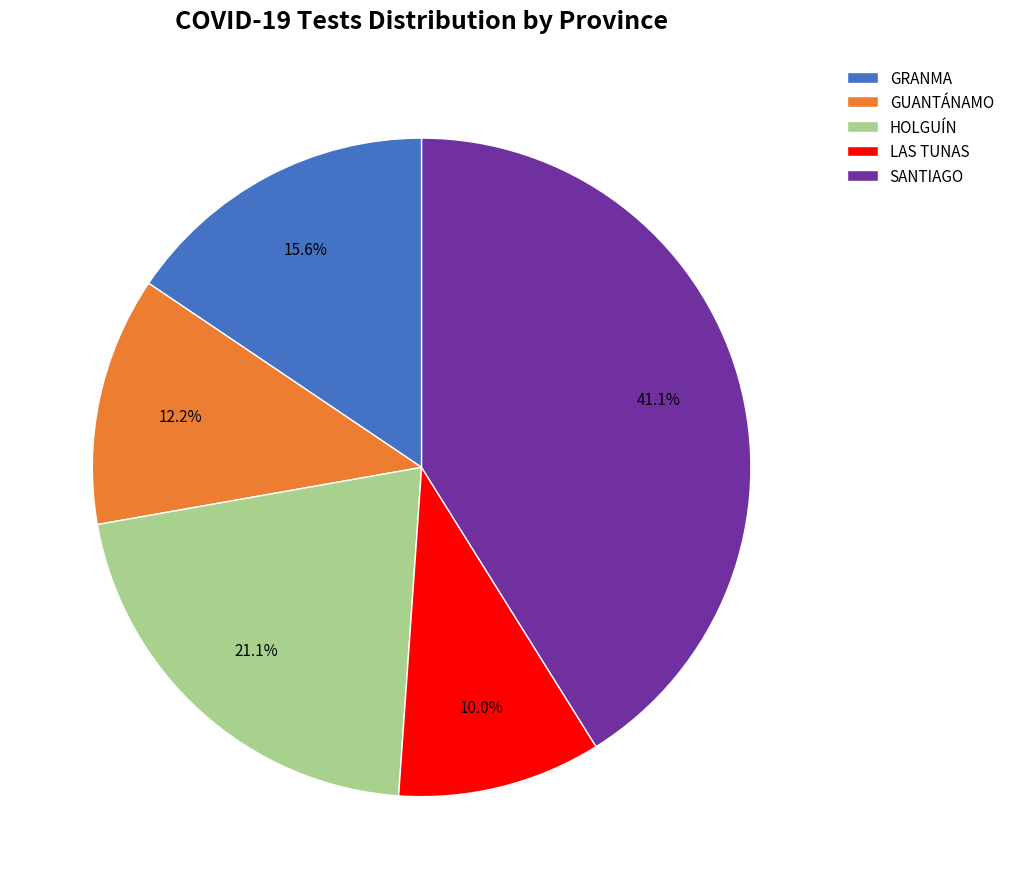

Is it true that GUANTÁNAMO is 12% of the pie?

True